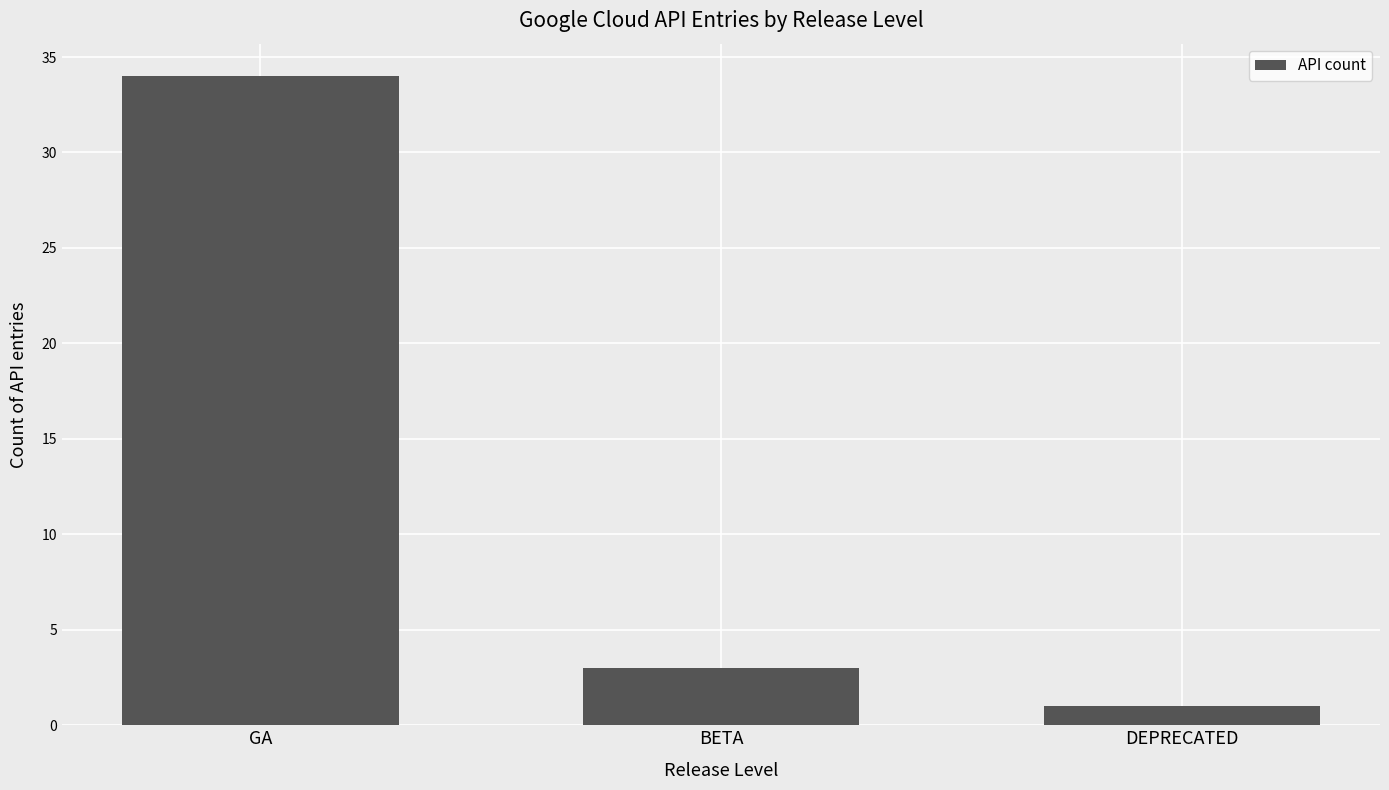

Reading left to right, transcribe all the data shown in this chart.

34	3	1